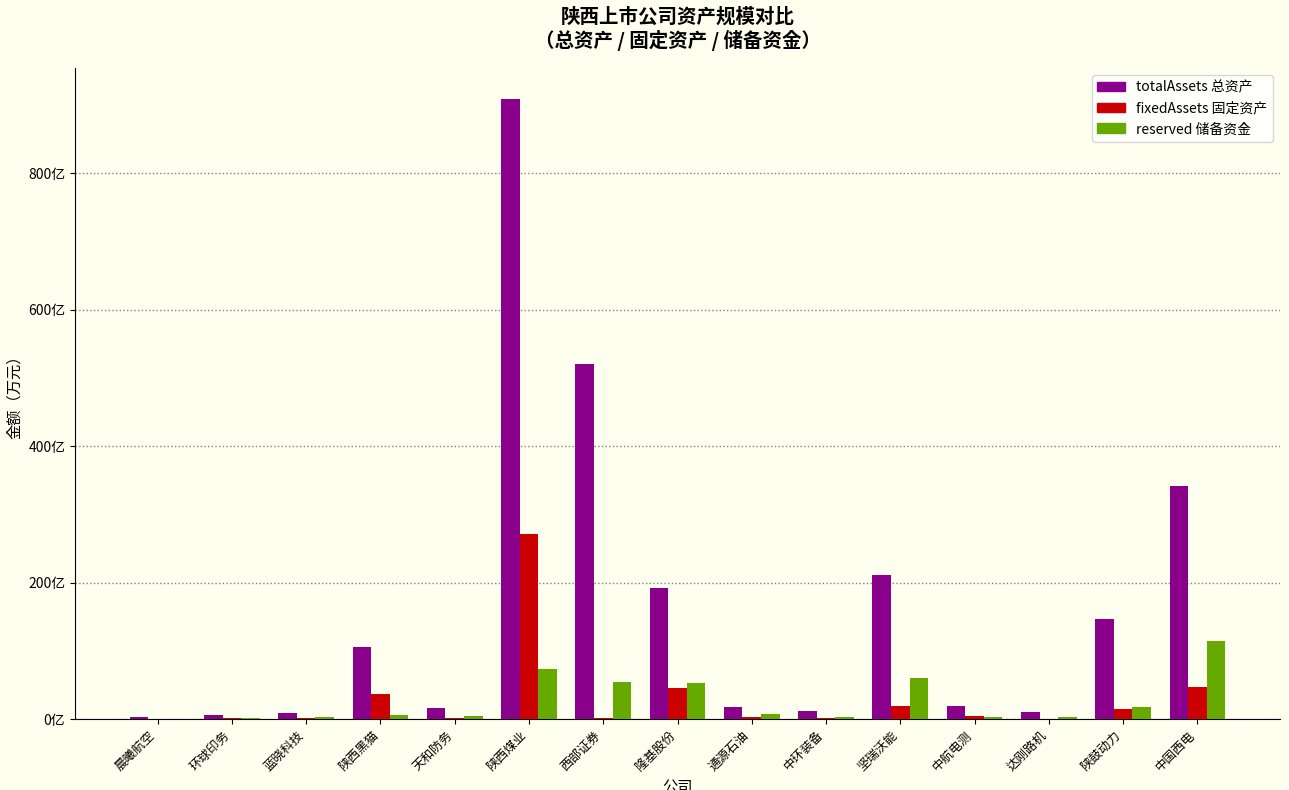

At which category is the sum across all series the highest?

陕西煤业